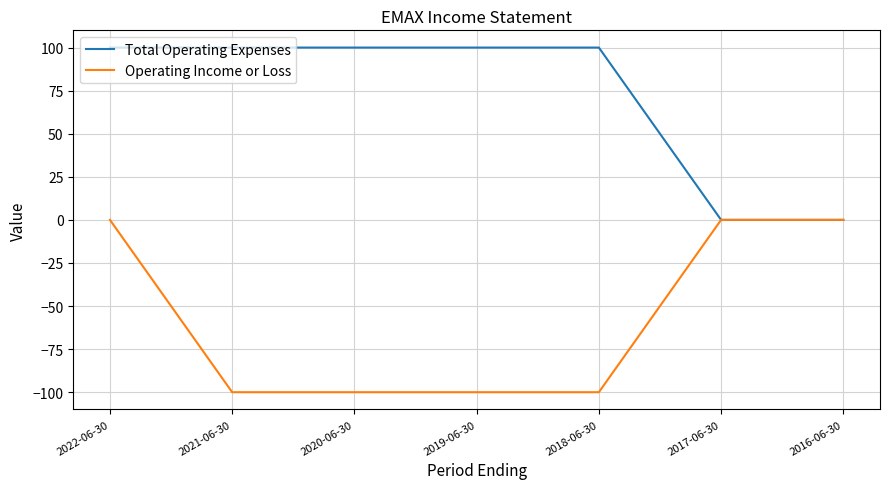

At which category is the sum across all series the highest?

2022-06-30